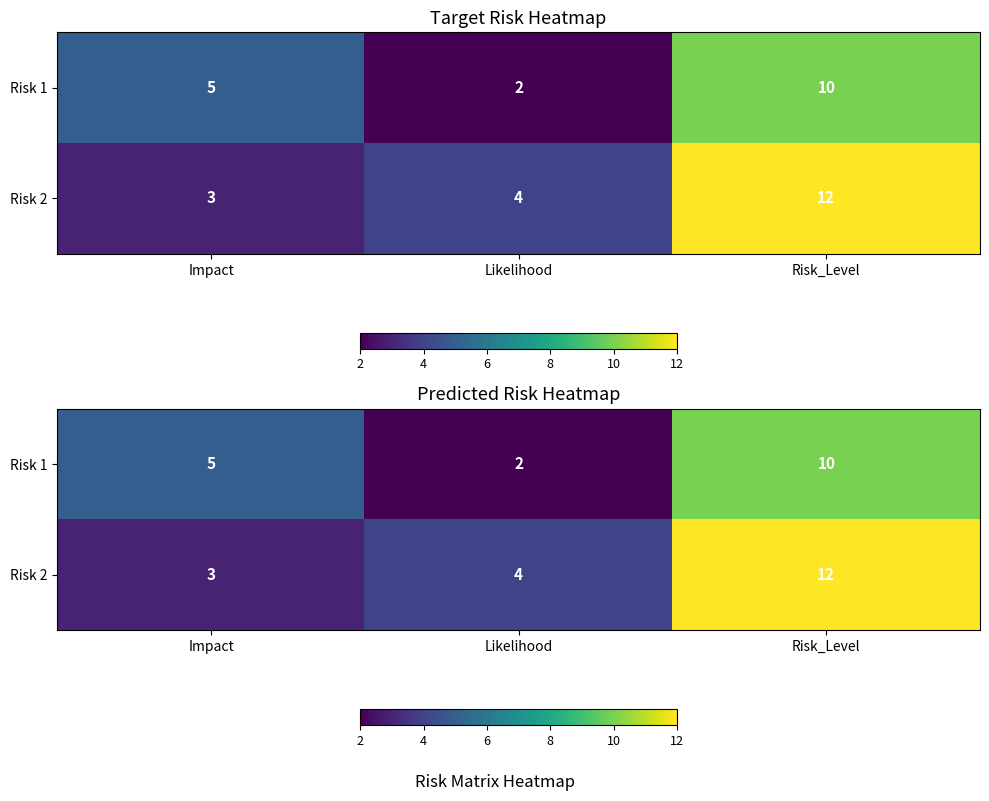

Between Impact and Risk_Level, which series saw the biggest shift?

Risk 2